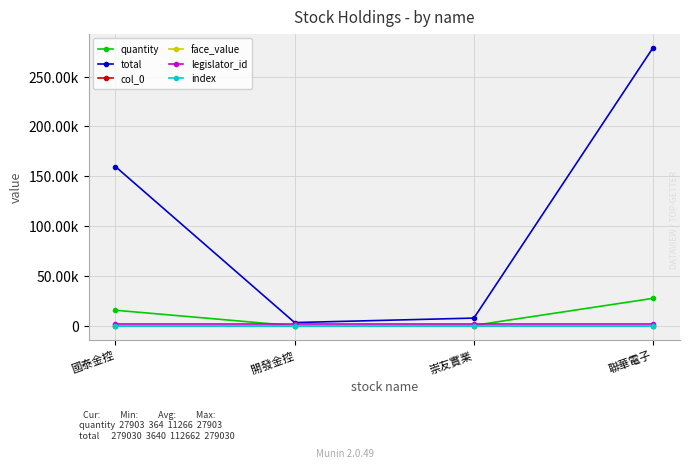

Which has a higher value, 聯華電子 or 崇友實業?

聯華電子